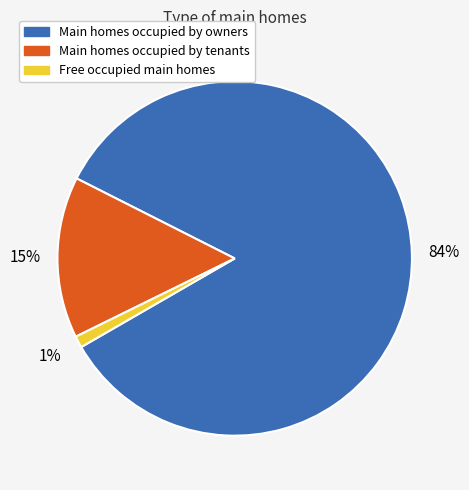

Does any single category account for the majority?

Yes